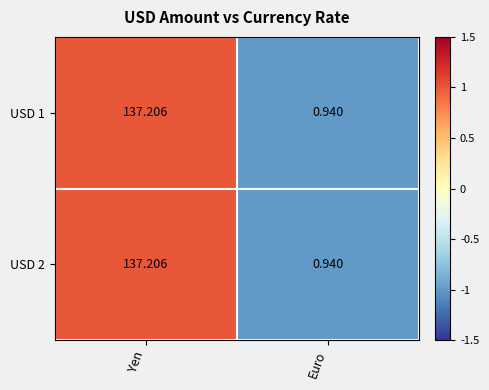

At which label does USD 1 reach its minimum?

Euro